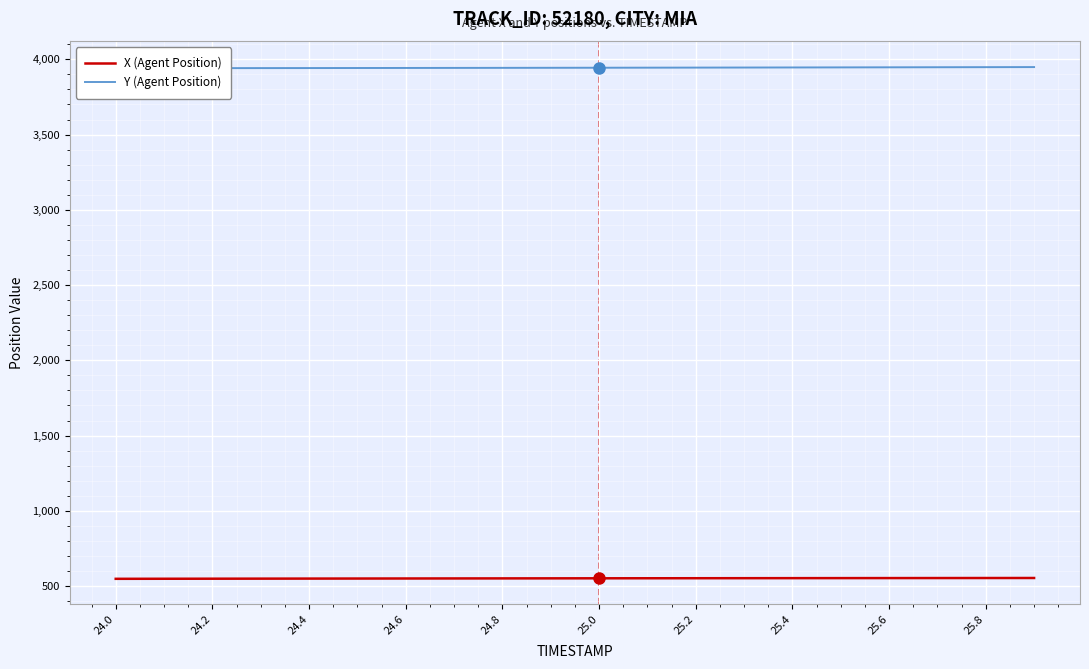

The value of X (Agent Position) at 24.4 is 934.0. True or false?

False